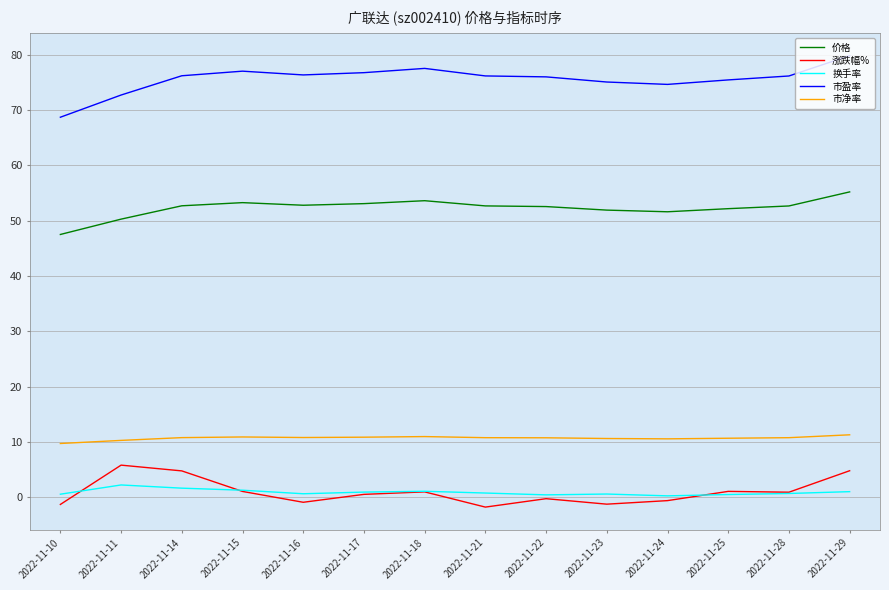

At which category does the chart reach its peak across all series?

2022-11-29